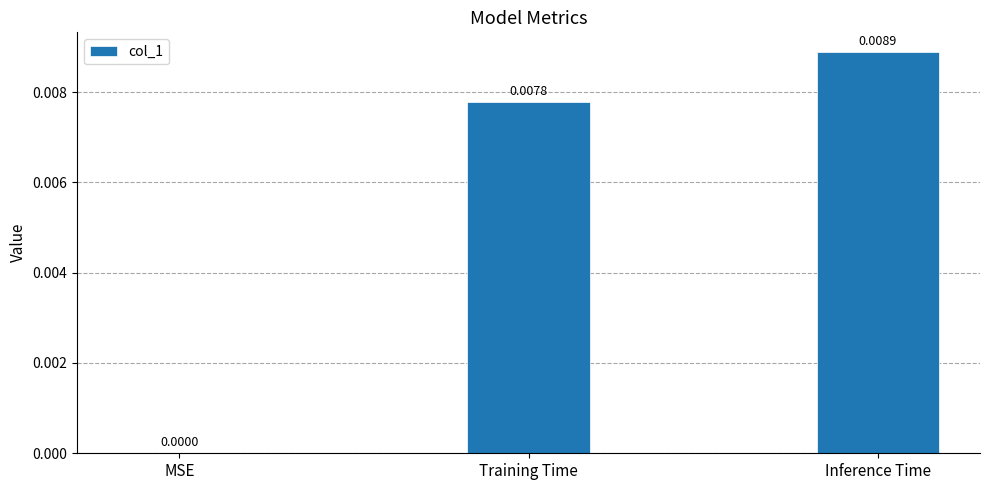

Between Inference Time and Training Time, which is larger?

Inference Time